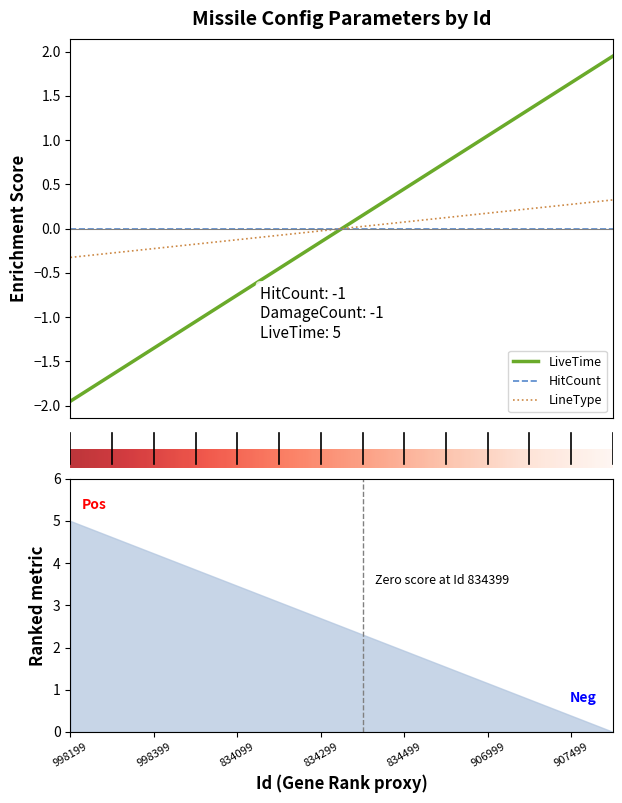

Rank the categories by LineType value from lowest to highest.

998199, 998299, 998399, 815299, 834099, 834199, 834299, 834399, 834499, 906699, 906999, 837099, 907499, 837199